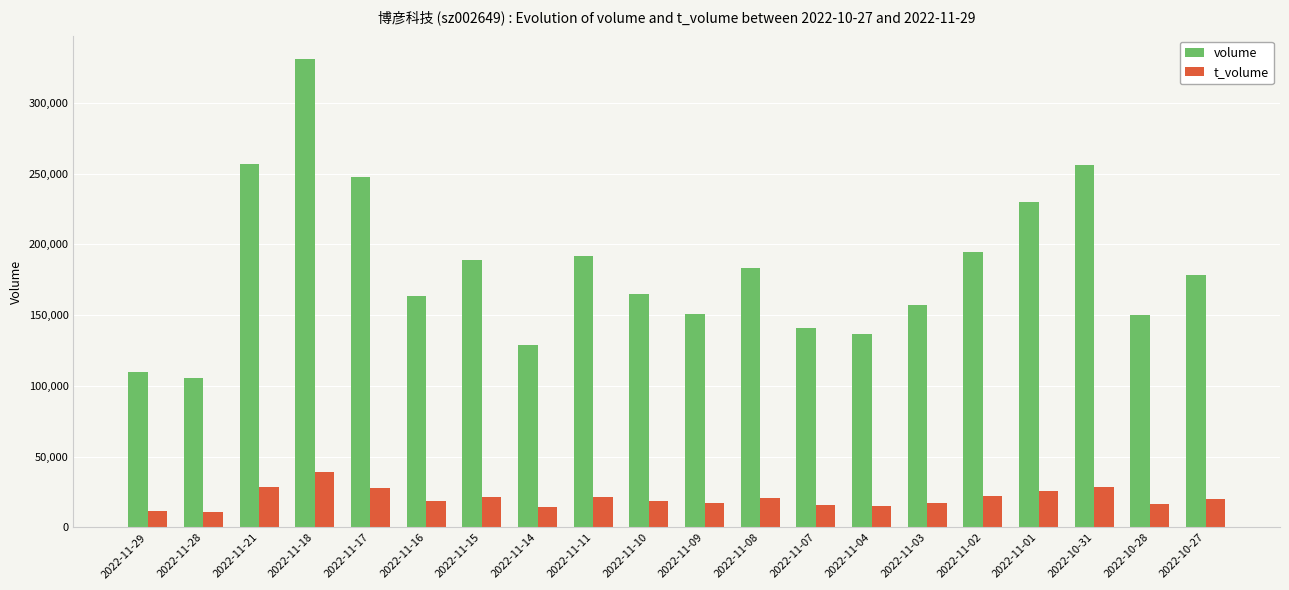

Which series has the widest spread of values?

volume